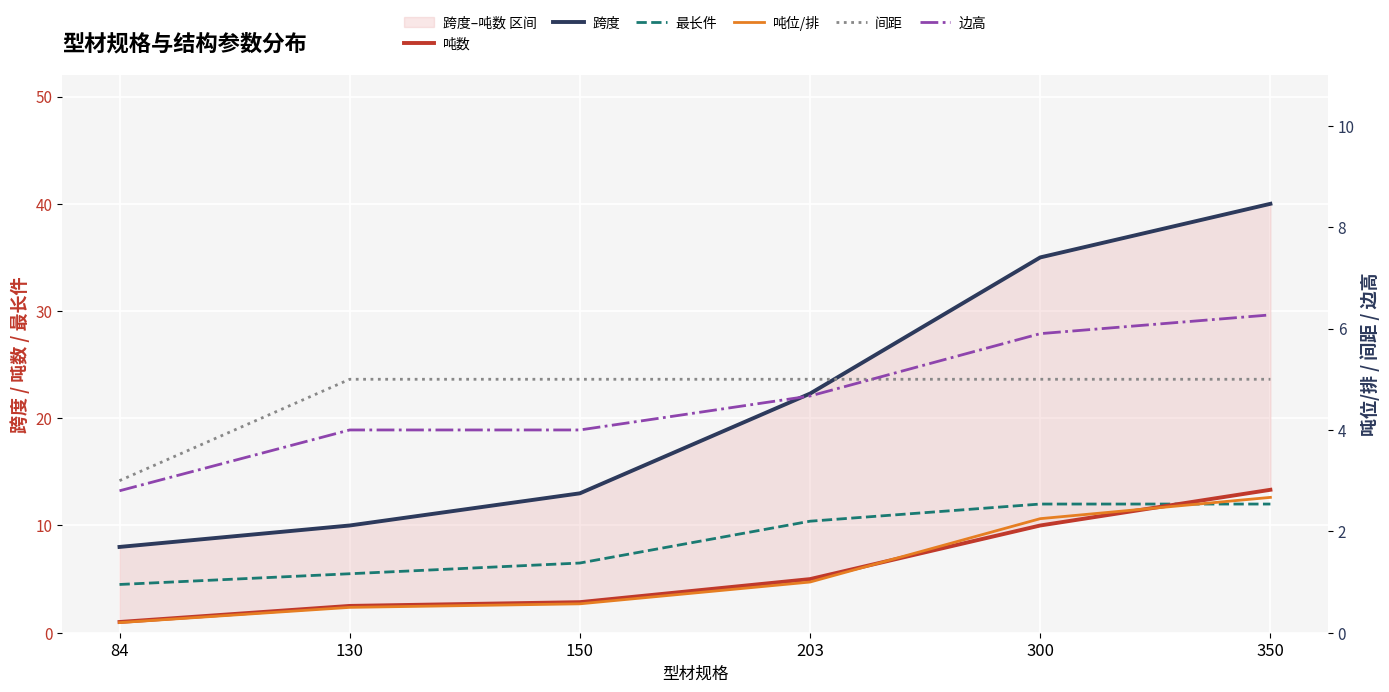

What is the total value across all series at 150?

31.9